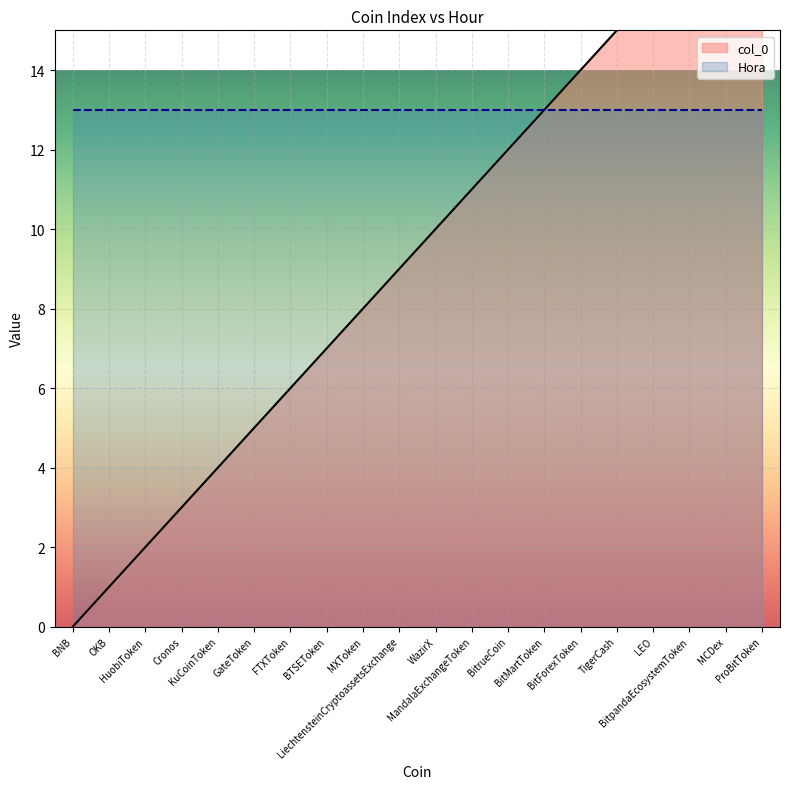

Reading left to right, transcribe all the data shown in this chart.

0	1	2	3	4	5	6	7	8	9	10	11	12	13	14	15	16	17	18	19